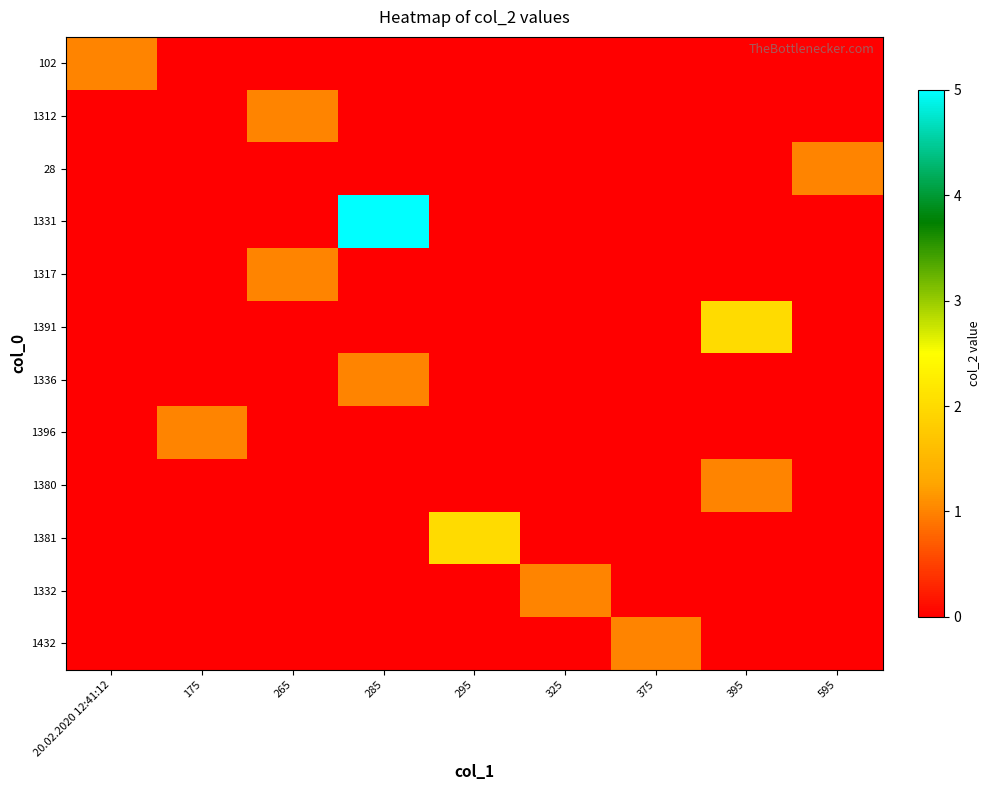

Which has a higher value, 20.02.2020 12:41:12 or 595?

20.02.2020 12:41:12